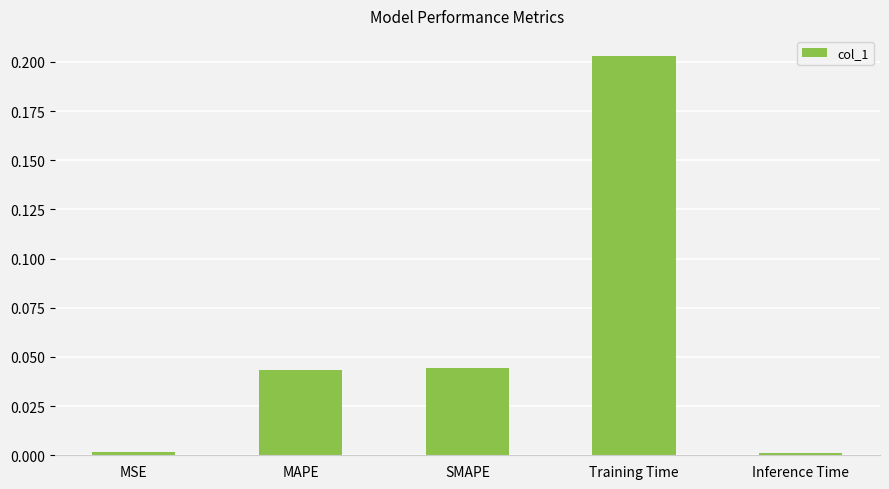

What is the sum of all values?

0.3